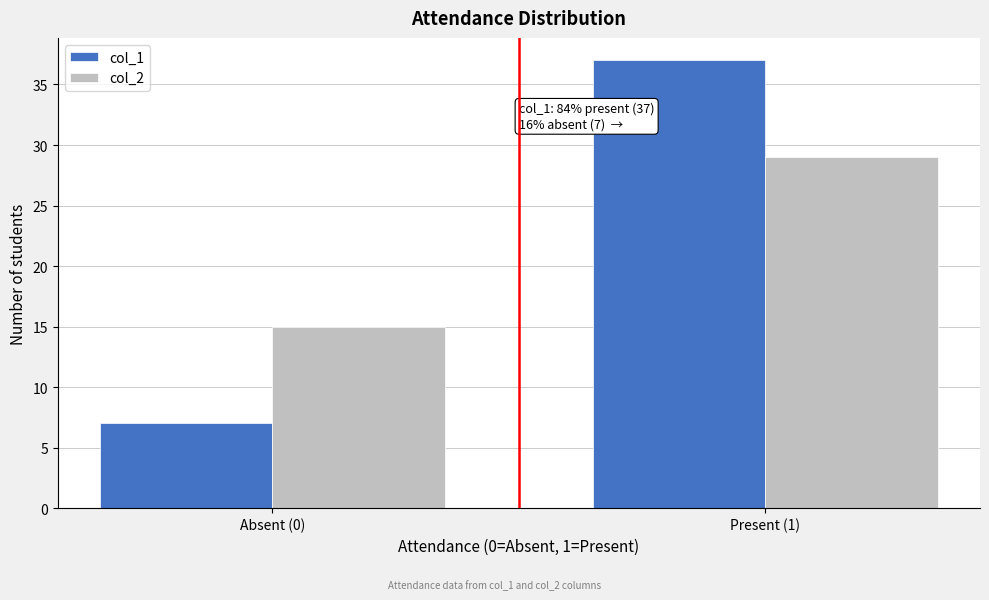

Reading right to left, list all the values displayed in this chart.

col_1: Present (1)=37	Absent (0)=7
col_2: Present (1)=29	Absent (0)=15